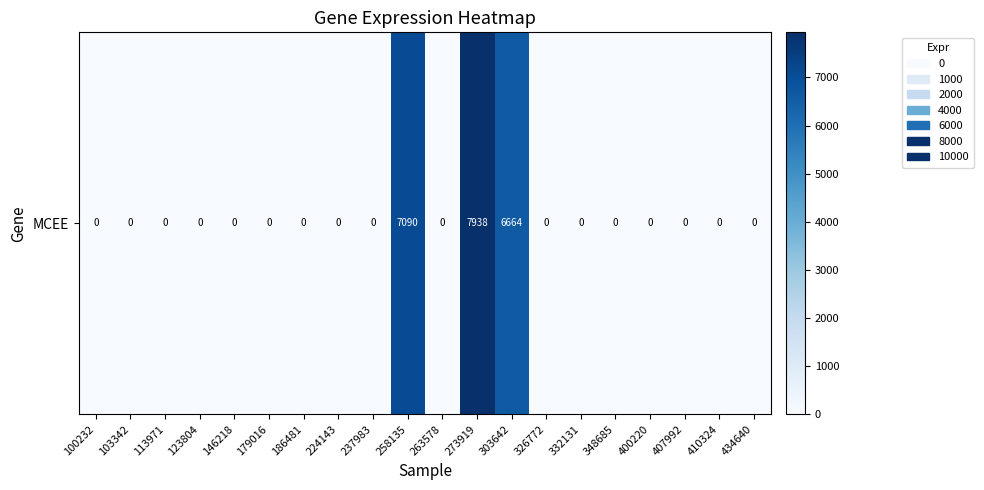

At which category does the chart reach its peak across all series?

273919